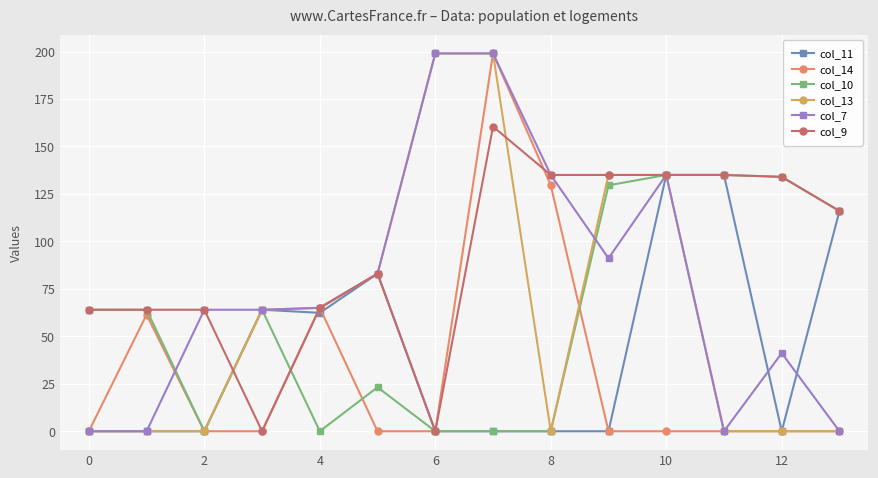

At how many categories does at least one series exceed 88?

8